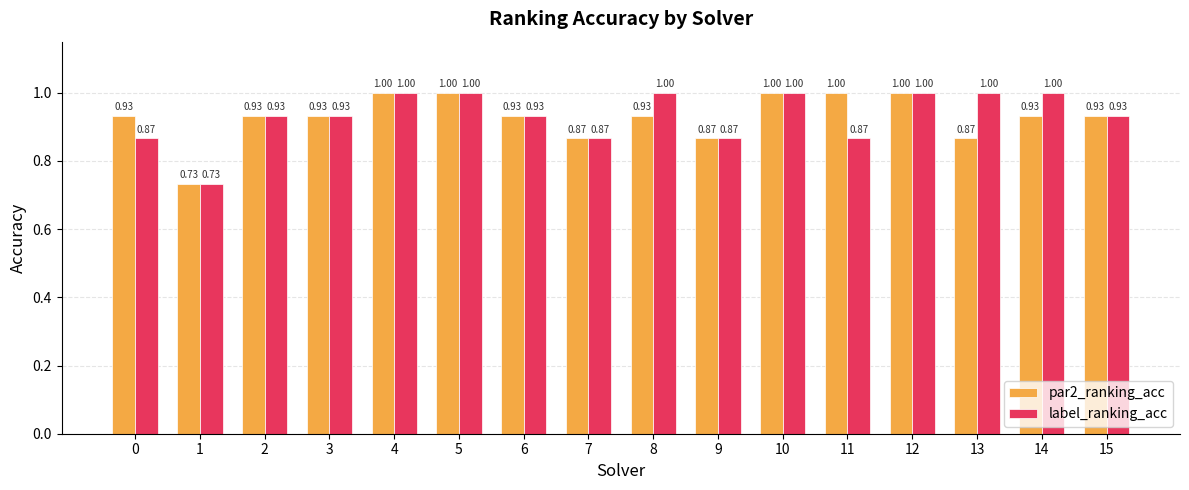

Which series has the largest total across all categories?

label_ranking_acc